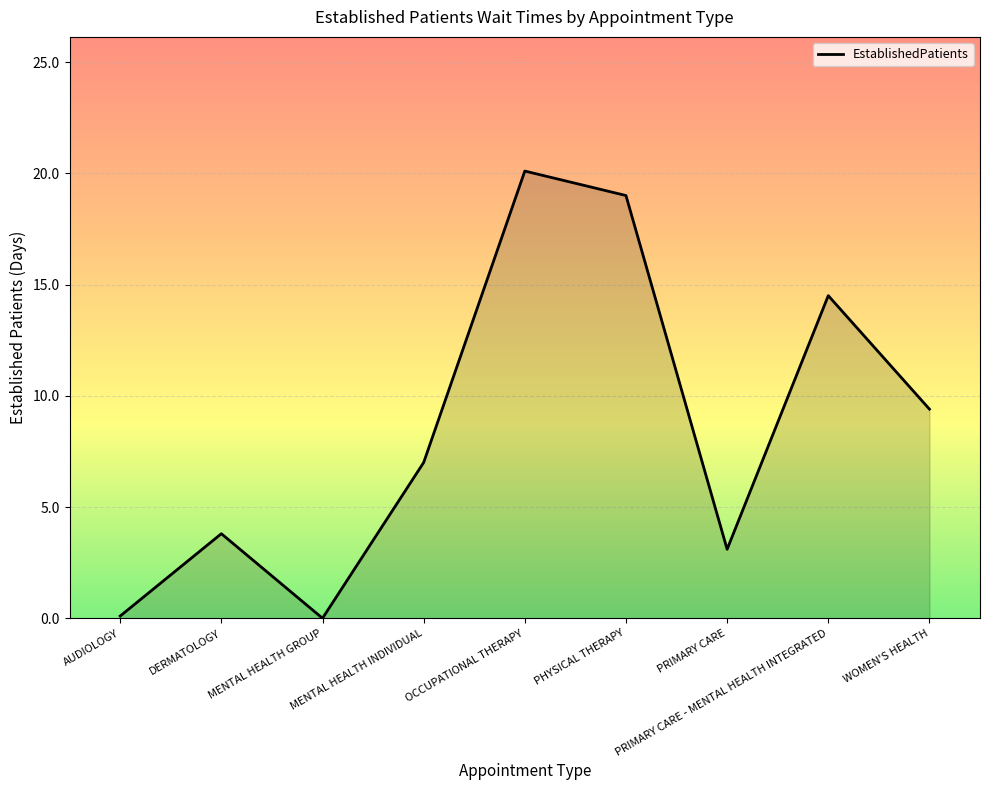

What position from the left is DERMATOLOGY?

2